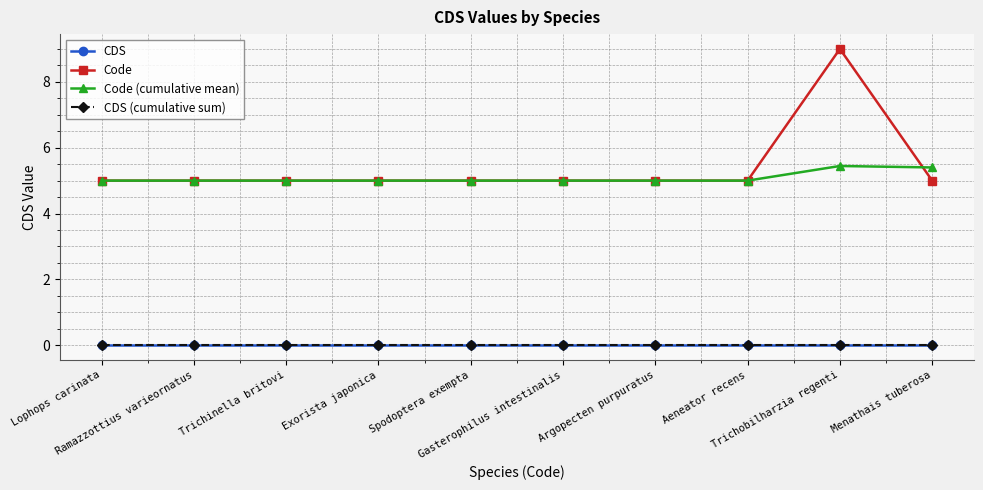

Between Exorista japonica and Trichobilharzia regenti, which is larger?

Exorista japonica